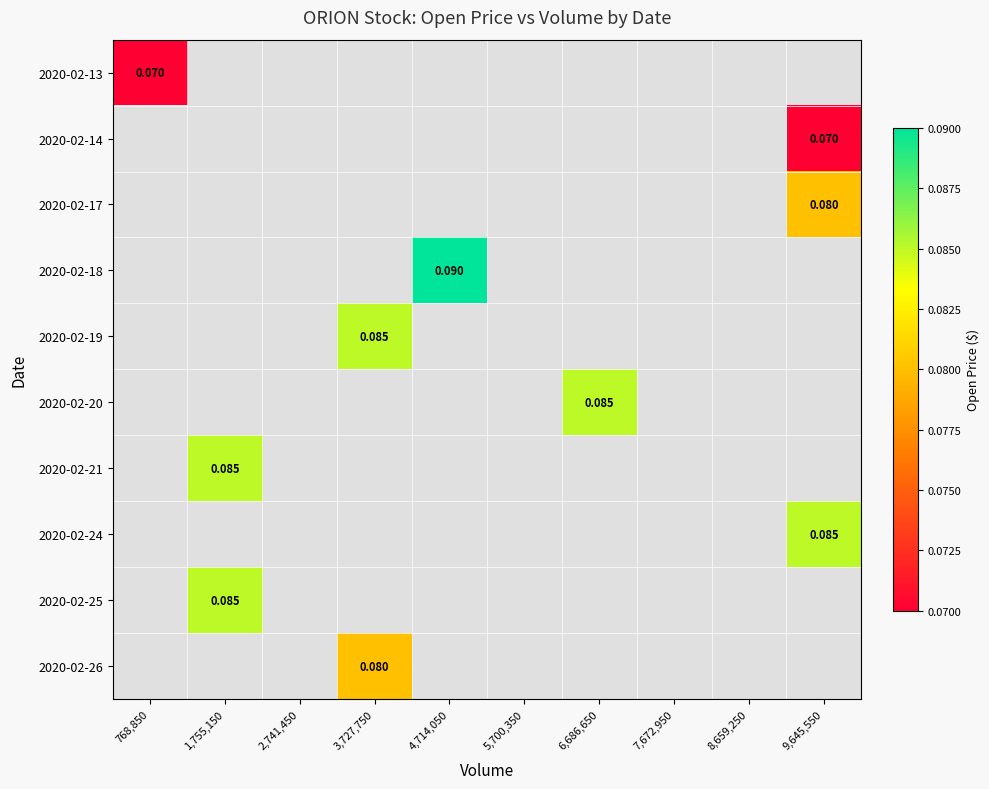

Which label corresponds to the largest value in the chart?

4,714,050